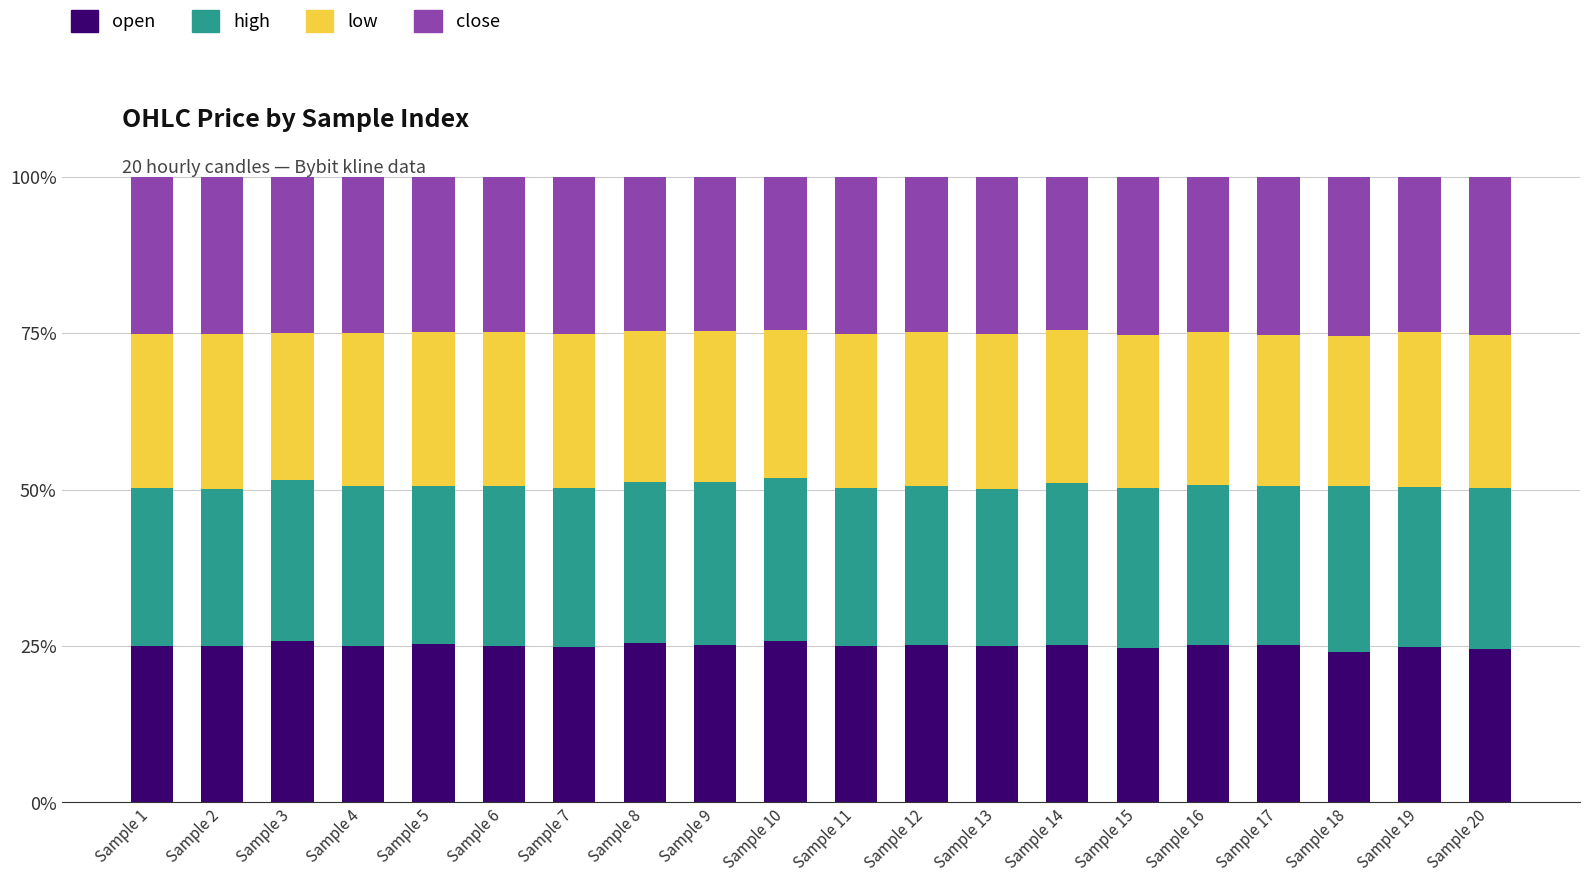

What is the minimum value for open?

24.0